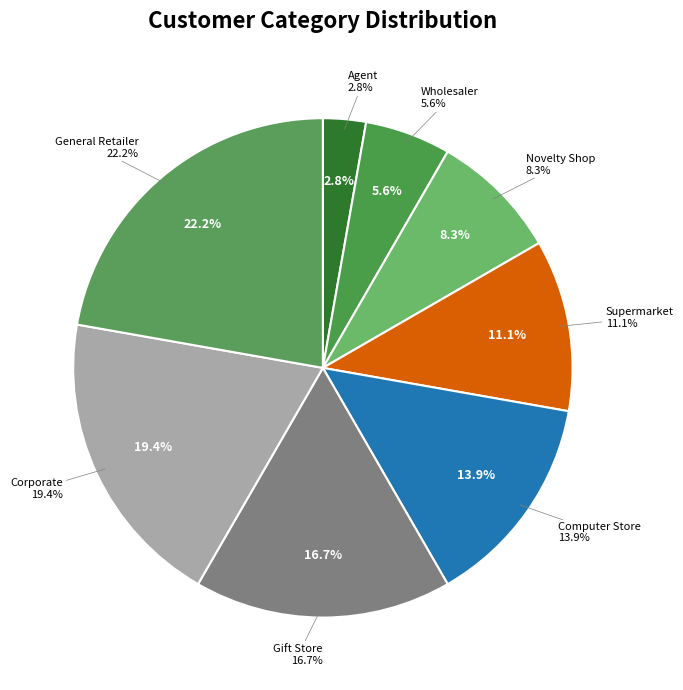

Count the number of slices in the pie.

8